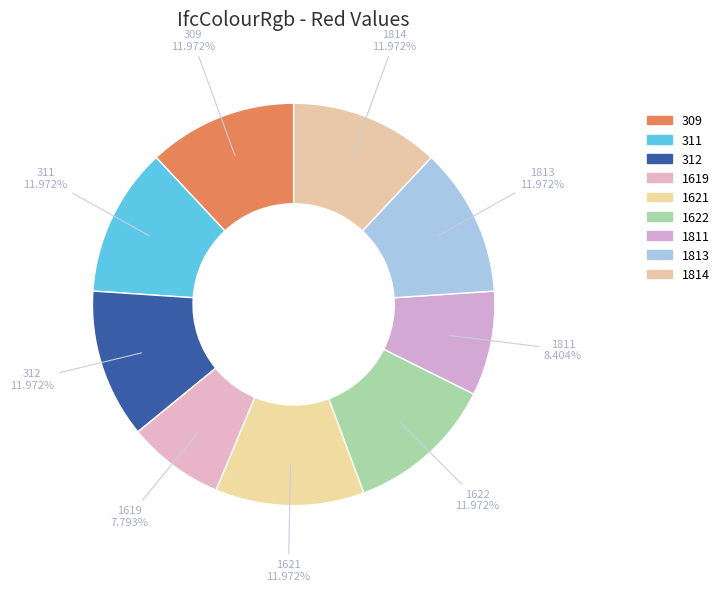

Count the number of slices in the pie.

9